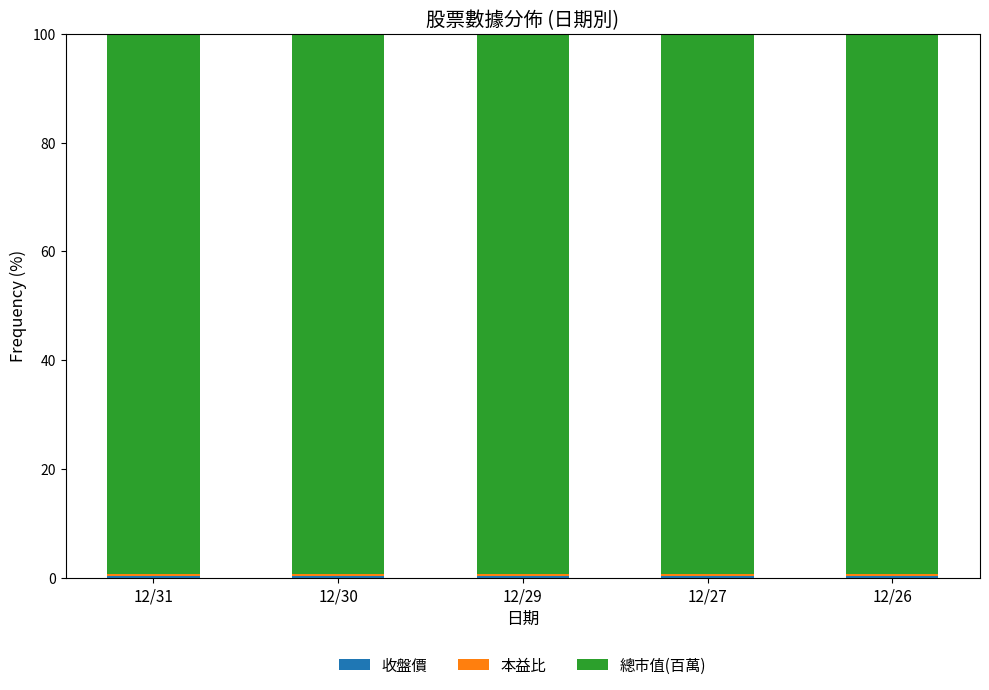

How many bars are there in total?

5